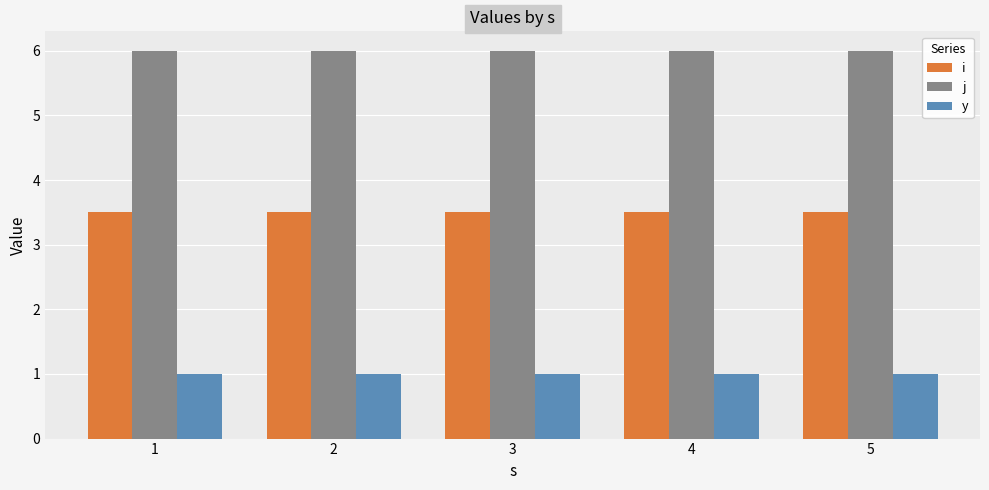

Reading left to right, transcribe all the data shown in this chart.

i: 3.5	3.5	3.5	3.5	3.5
j: 6.0	6.0	6.0	6.0	6.0
y: 1.0	1.0	1.0	1.0	1.0